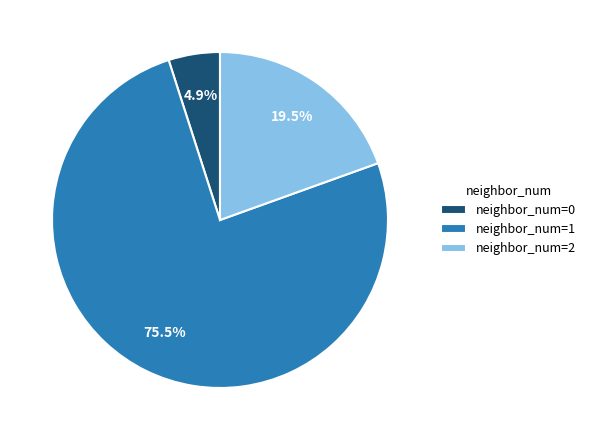

What percentage is NOT represented by neighbor_num=0?

95.1%